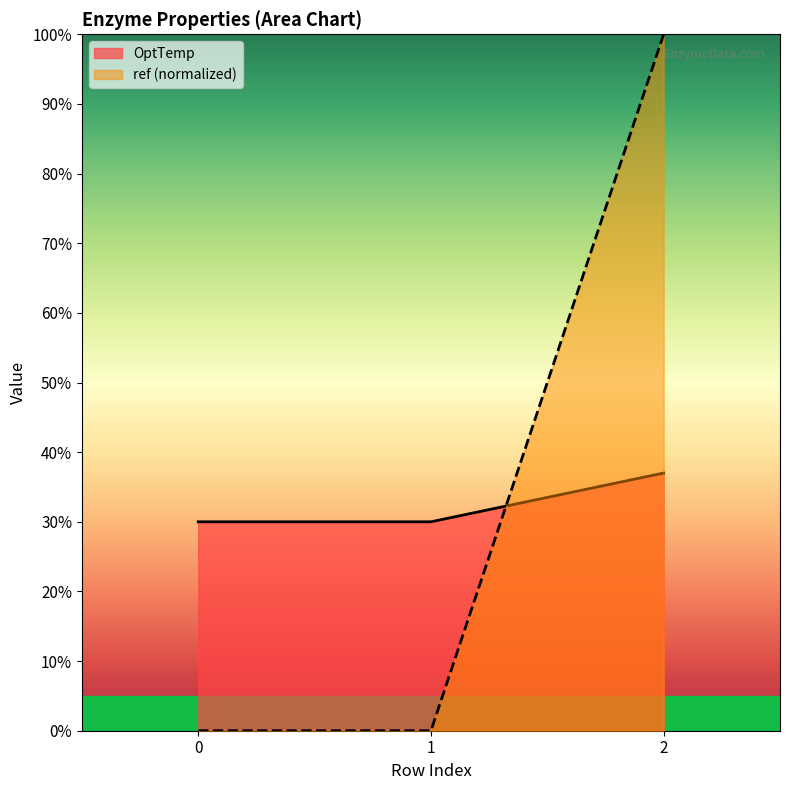

Is the value of ref at 2 greater than the value of OptTemp at 2?

Yes